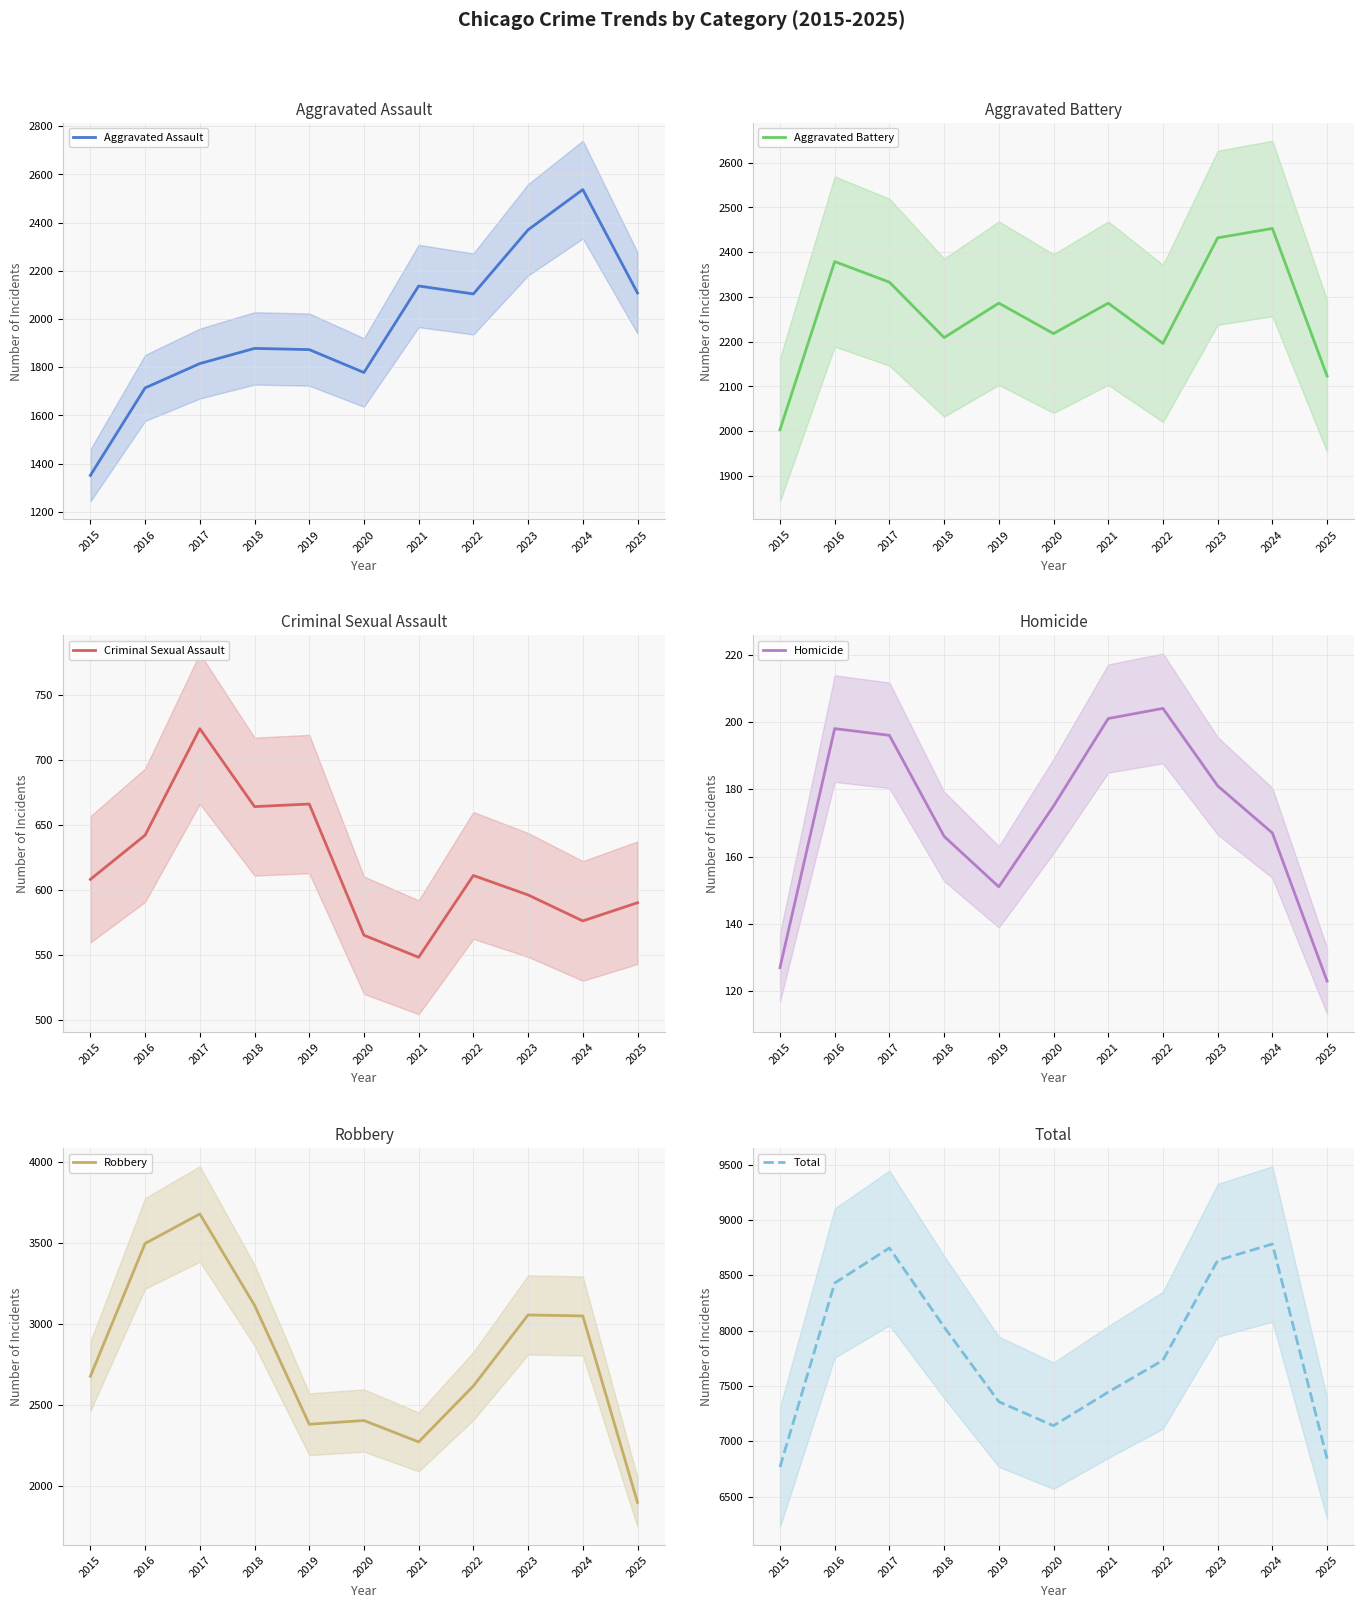

Rank the categories by Aggravated Battery value from lowest to highest.

2015, 2025, 2022, 2018, 2020, 2019, 2021, 2017, 2016, 2023, 2024